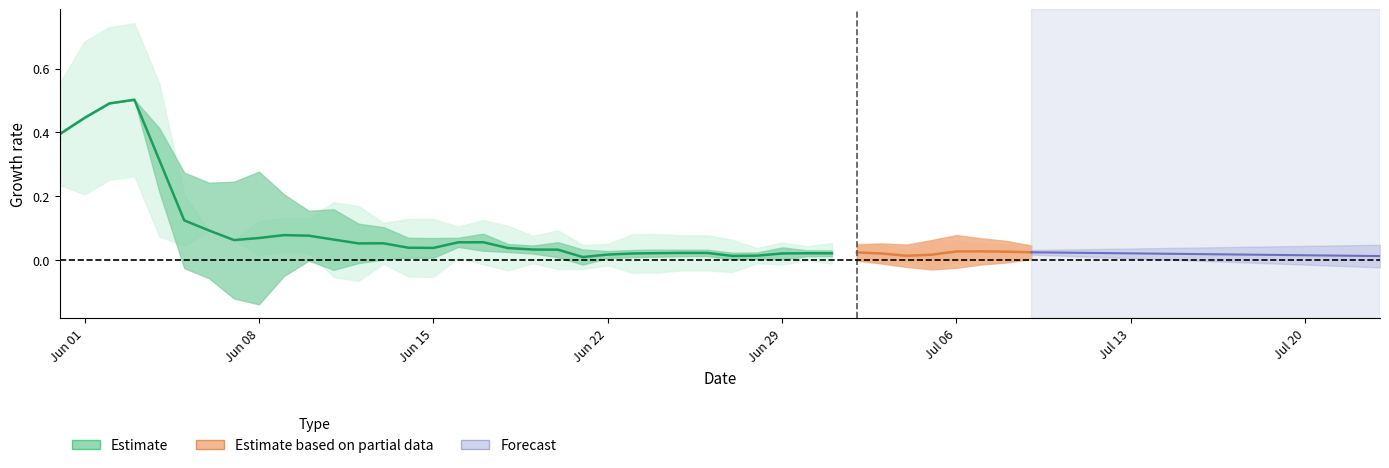

Does the chart have visible grid lines?

No